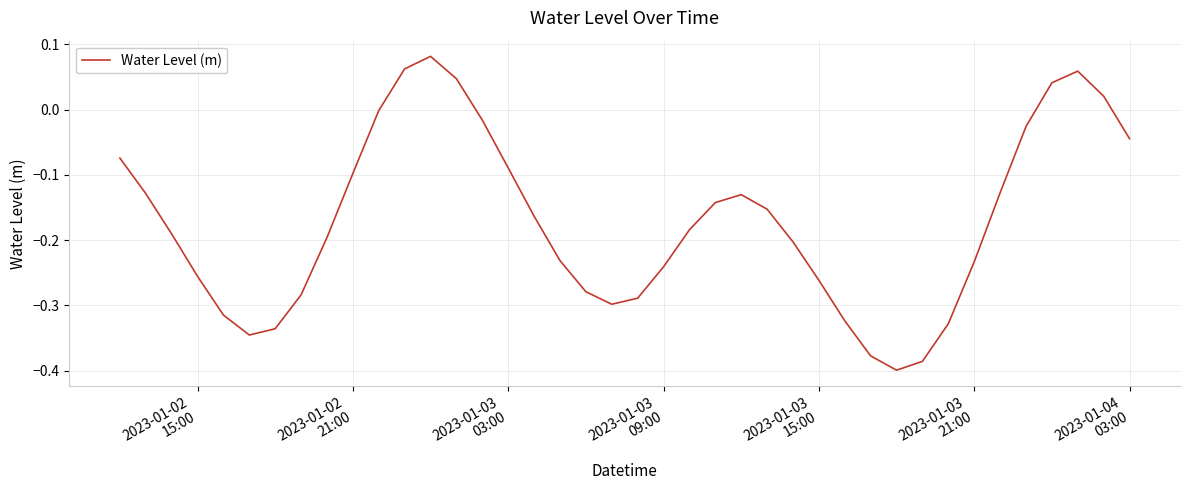

What is the difference between the maximum and second lowest values?

0.5